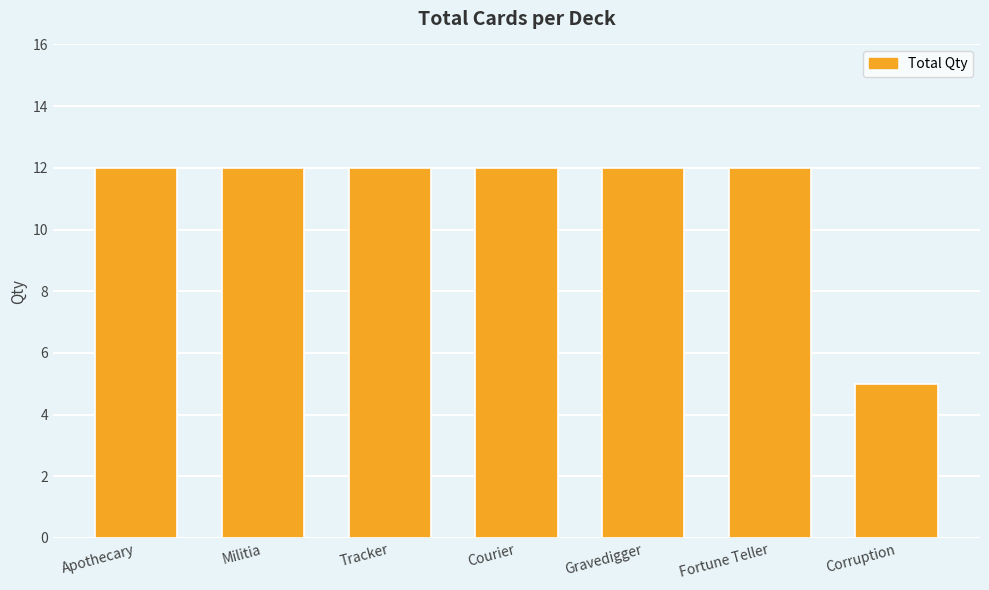

What is the value of the 5th bar from the left?

12